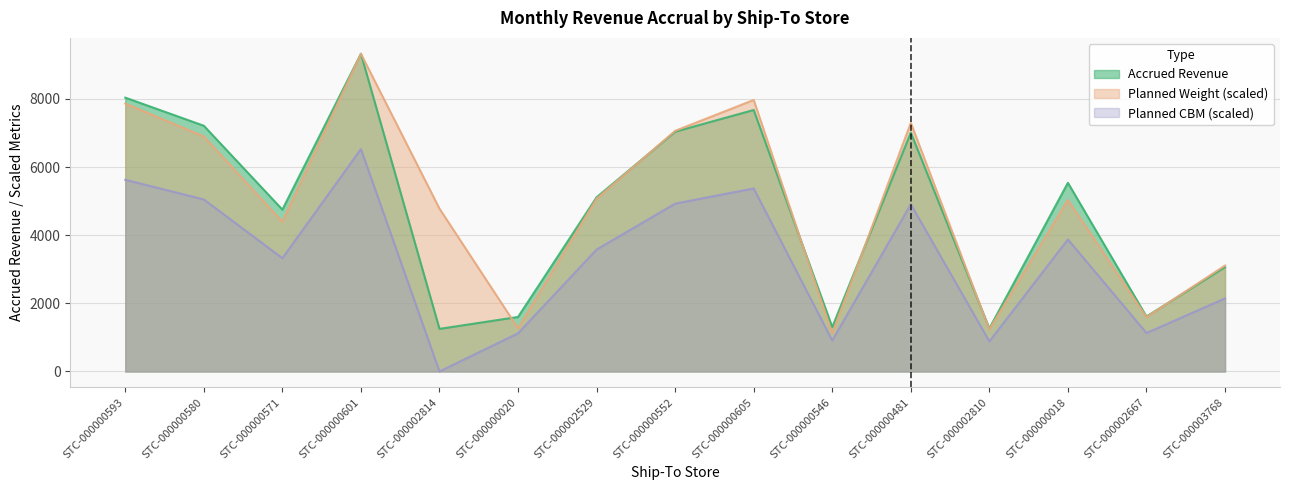

At which category is the sum across all series the highest?

STC-000000601